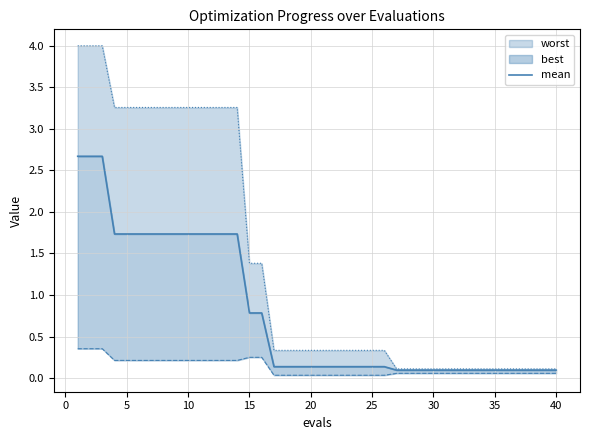

How many categories are shown in the chart?

40